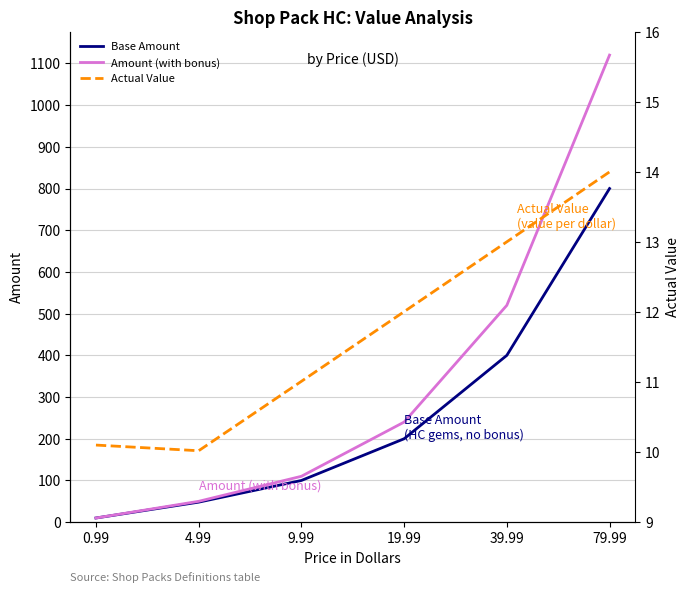

Reading left to right, transcribe all the data shown in this chart.

Base Amount: 10.0	48.0	100.0	200.0	400.0	800.0
Amount (with bonus): 10.0	50.0	110.0	240.0	520.0	1120.0
Actual Value: 10.1	10.0	11.0	12.0	13.0	14.0